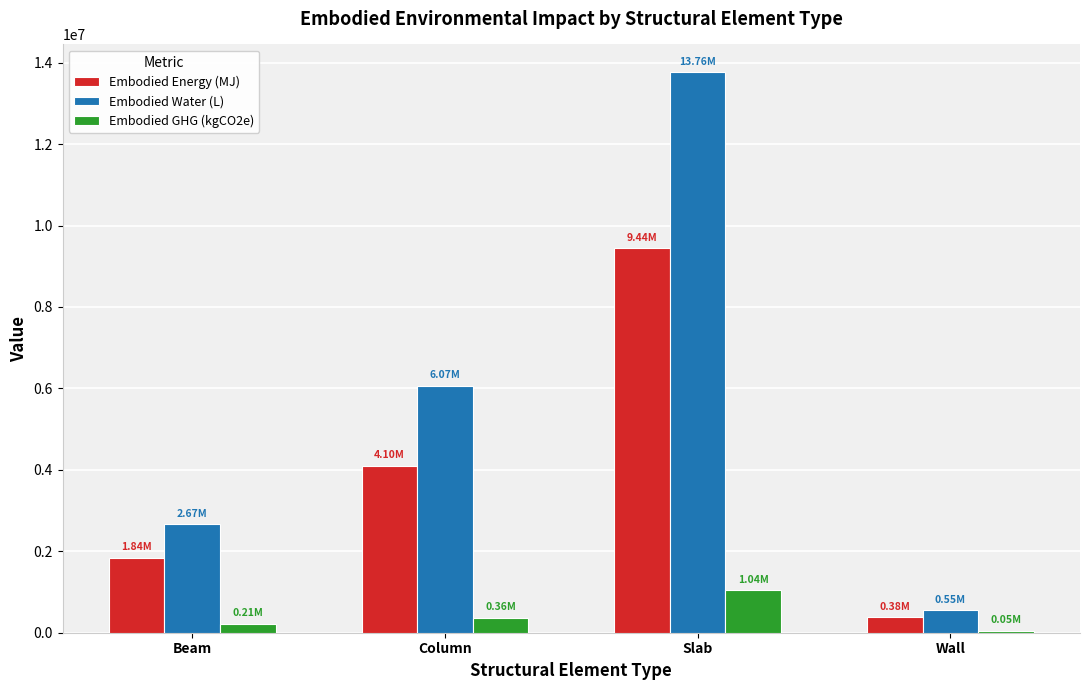

How many bars are there in each group?

3